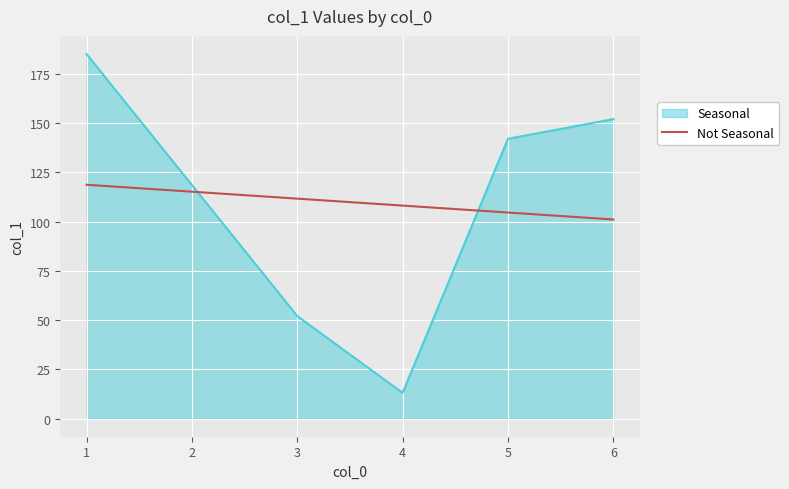

What is the difference between the maximum and minimum values in the Not Seasonal series?

17.6